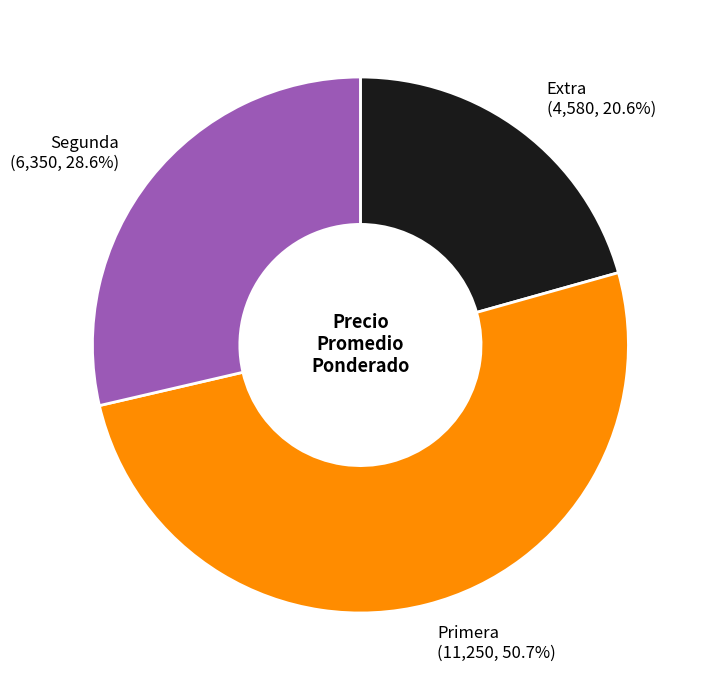

Combined, do Extra and Segunda account for over 50%?

No